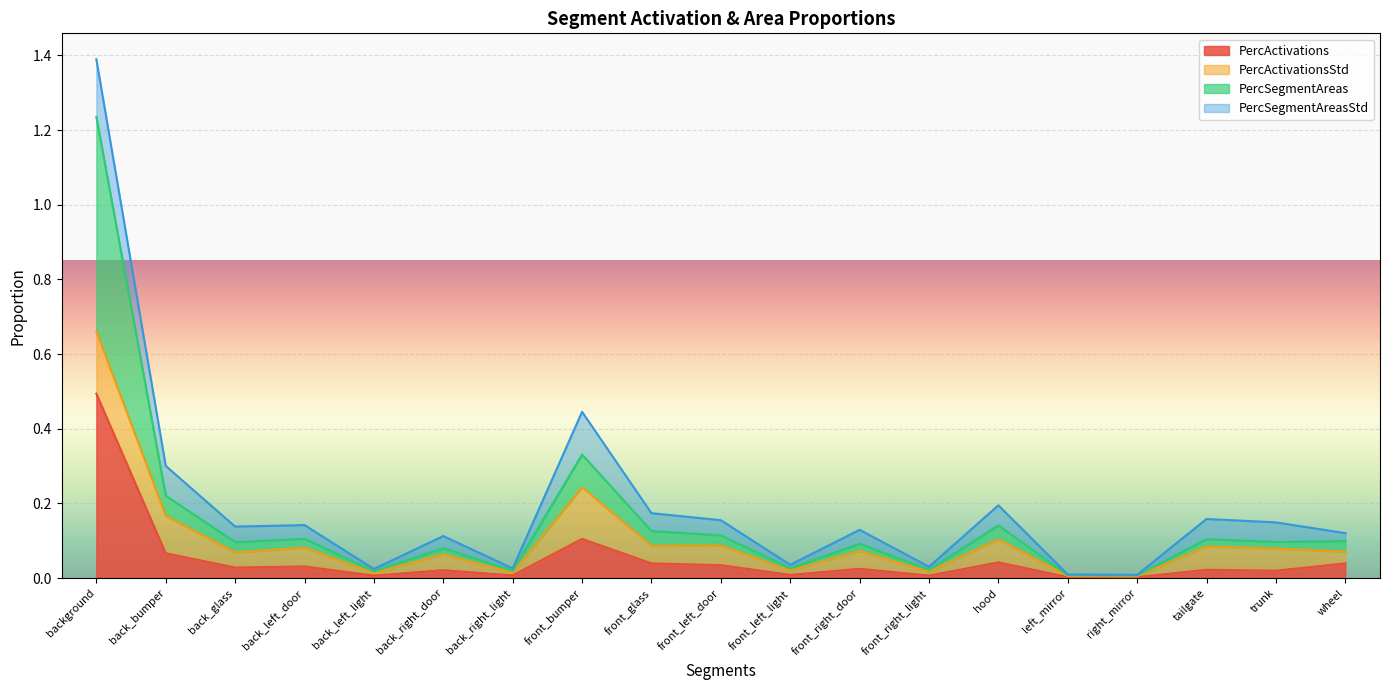

What is the average value of the PercActivations series?

0.1